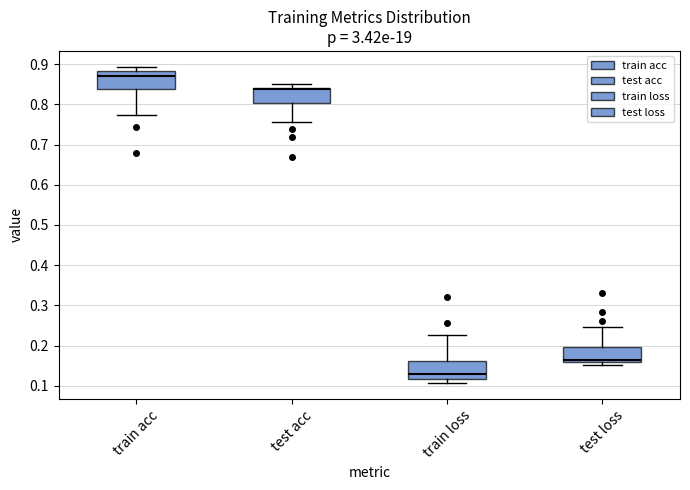

Reading left to right, read every box against the y-axis: the position of its median line, the range the box covers, and the ends of its whiskers. The values are not printed on the chart, so give them approximately, as read against the axis.

train acc: median 0.87, box 0.84 to 0.88, whiskers 0.77 to 0.89
test acc: median 0.84 (just below the box's upper edge), box 0.80 to 0.84, whiskers 0.76 to 0.85
train loss: median 0.13, box 0.12 to 0.16, whiskers 0.11 to 0.23
test loss: median 0.16 (just above the box's lower edge), box 0.16 to 0.20, whiskers 0.15 to 0.24